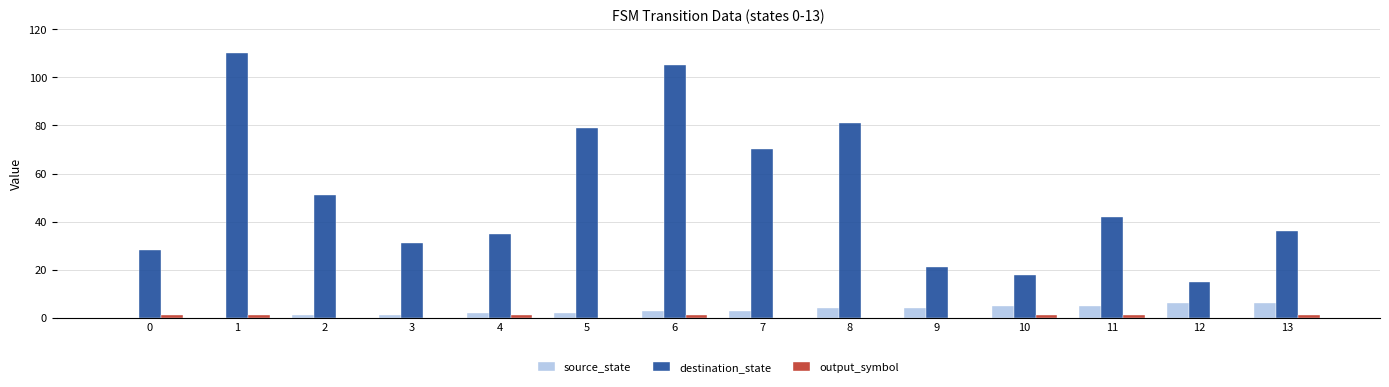

Where does the destination_state series first go above 42?

1